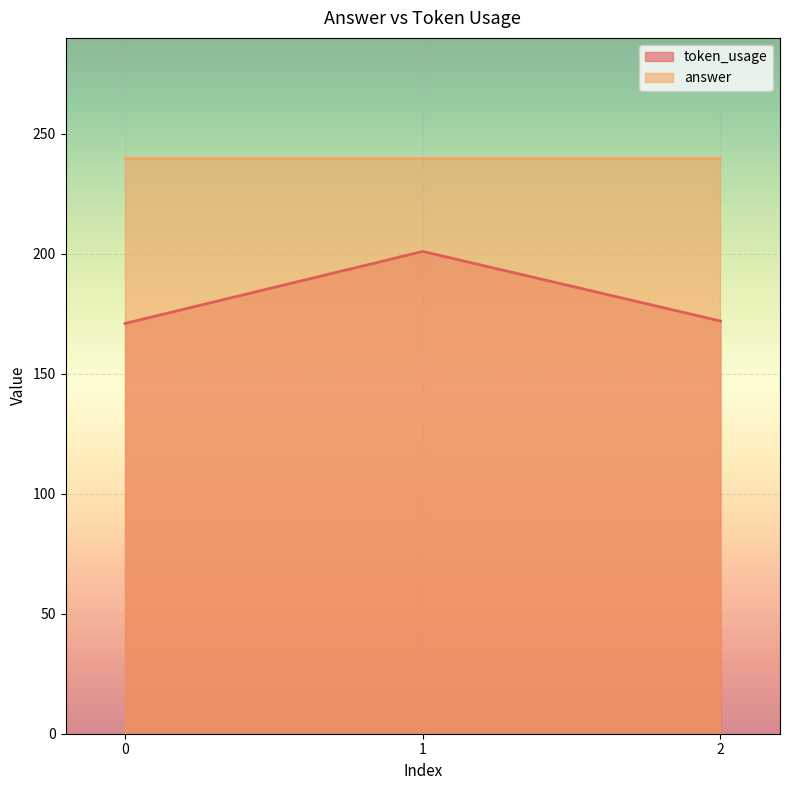

What is the average value?

181